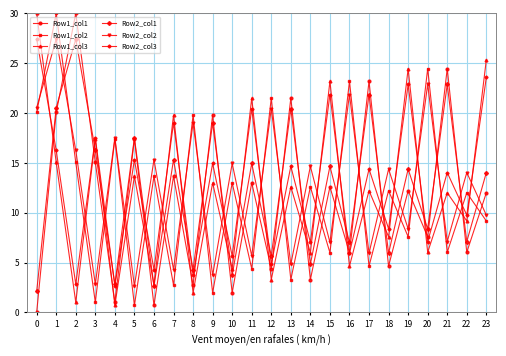

At how many categories does at least one series exceed 27?

3